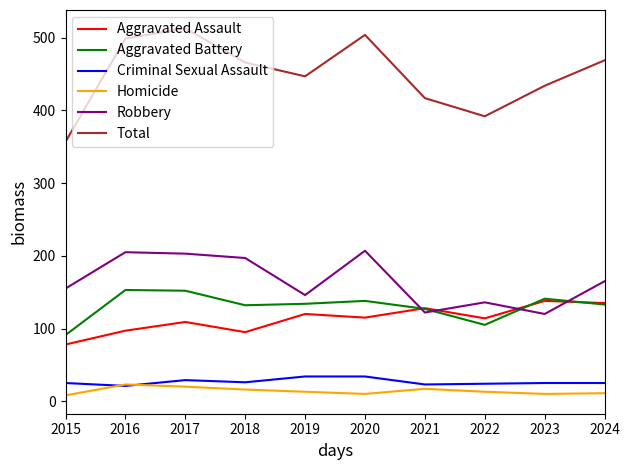

Which series has the largest range (max minus min)?

Total